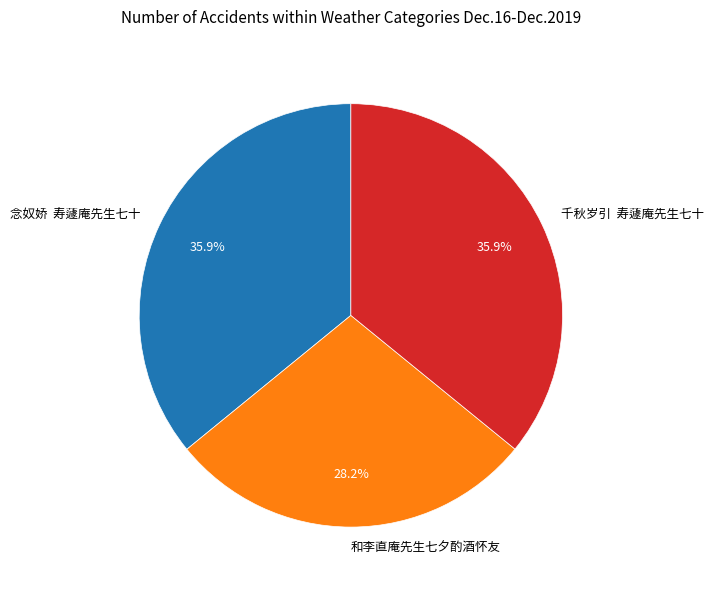

What percentage is the 和李直庵先生七夕酌酒怀友 slice, to the nearest percent?

28%